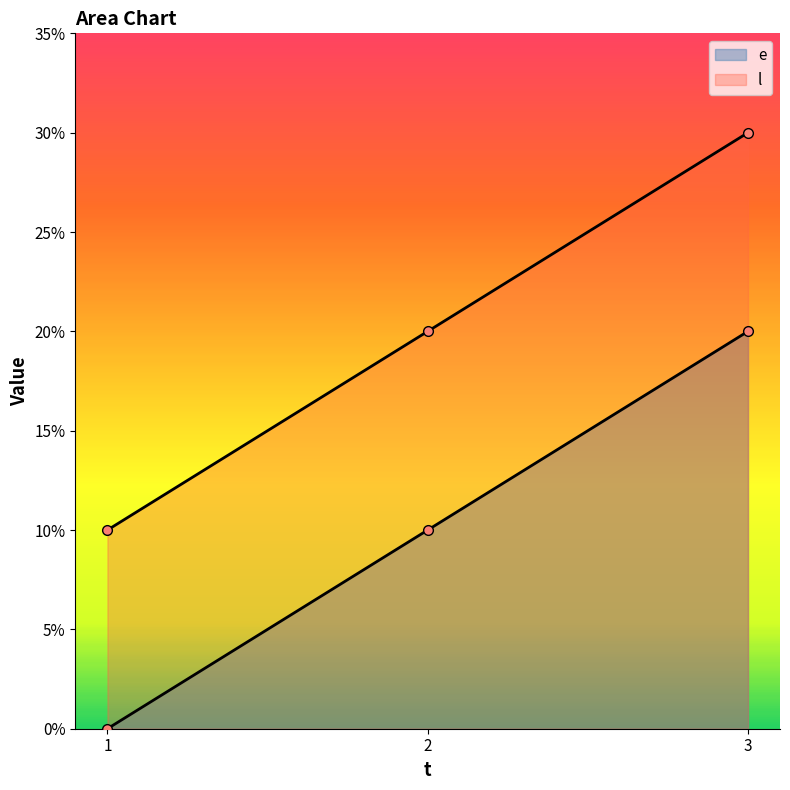

Rank the series at 1 from lowest to highest value.

e, l